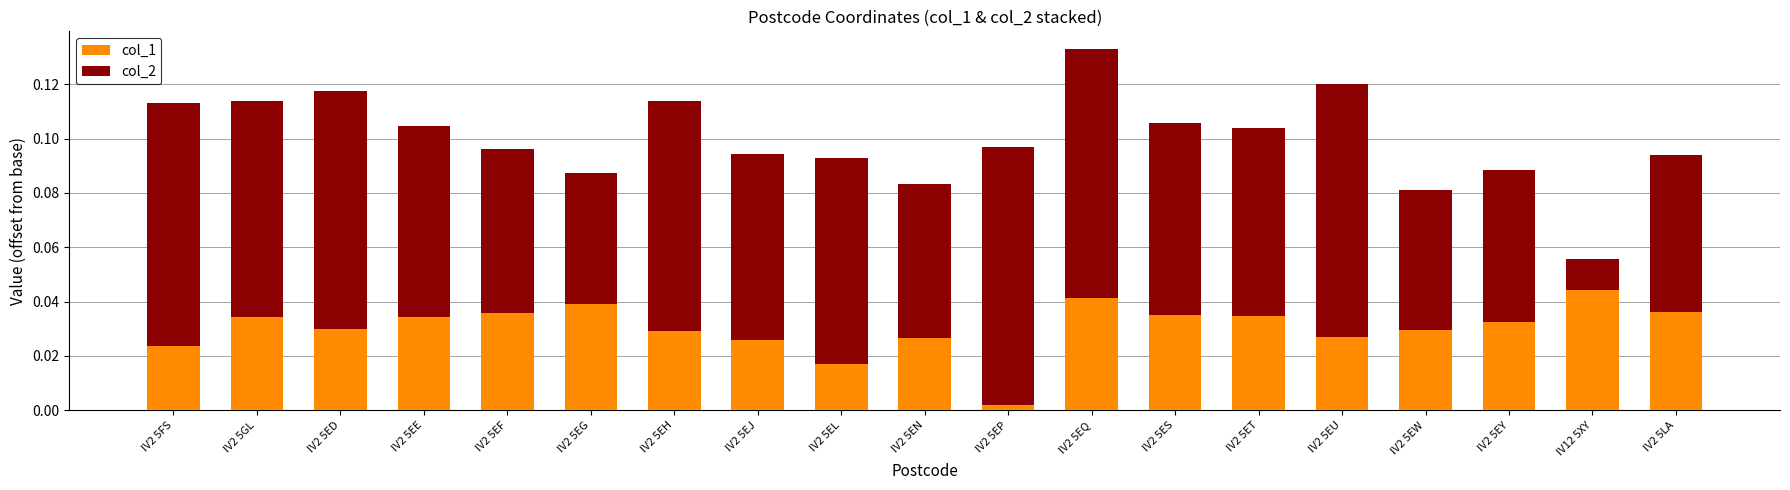

At which category is the sum across all series the highest?

IV2 5EQ